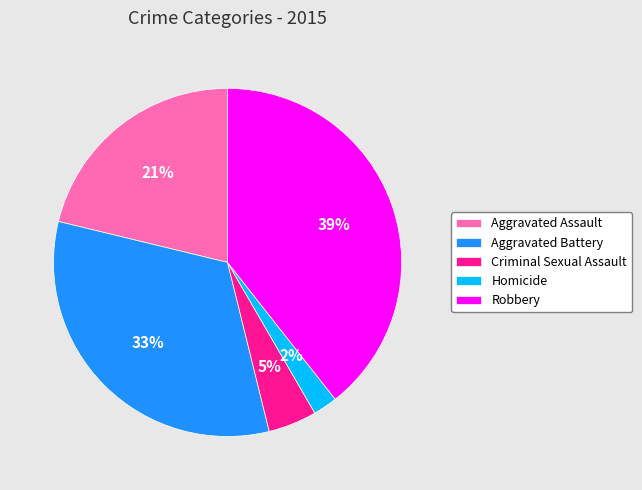

Combined, do Robbery and Aggravated Assault account for over 50%?

Yes